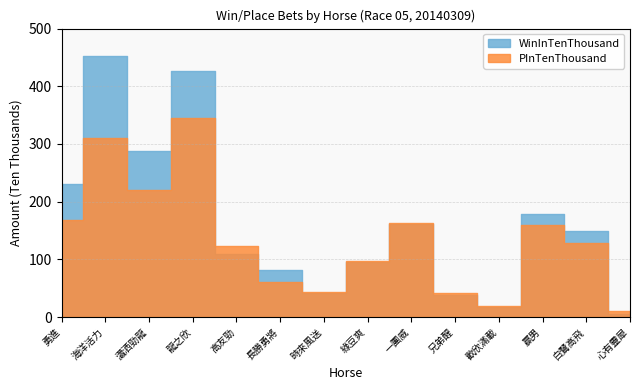

What position from the left is 一團威?

9